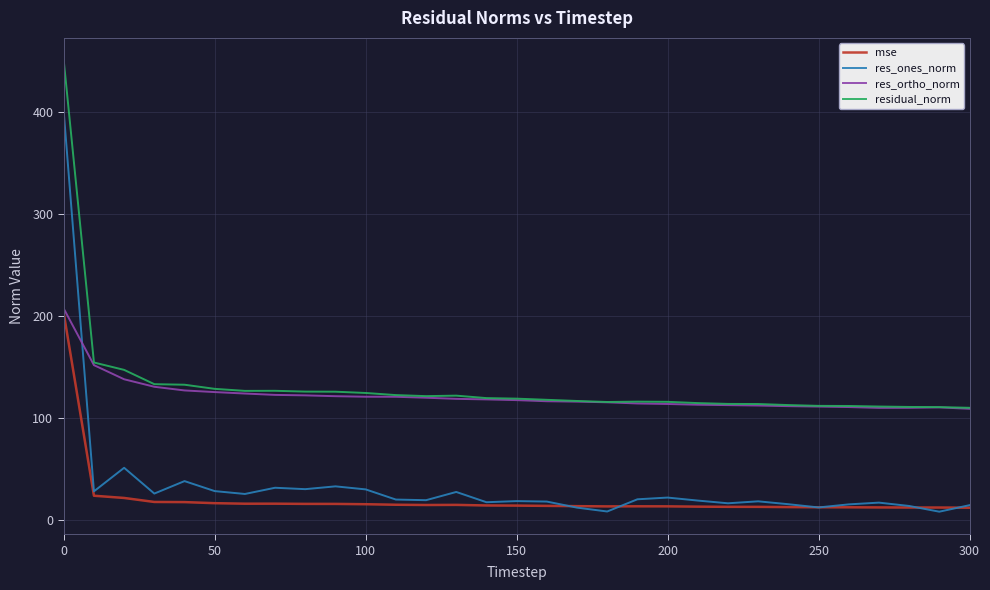

What is the minimum value shown in the chart?

8.2